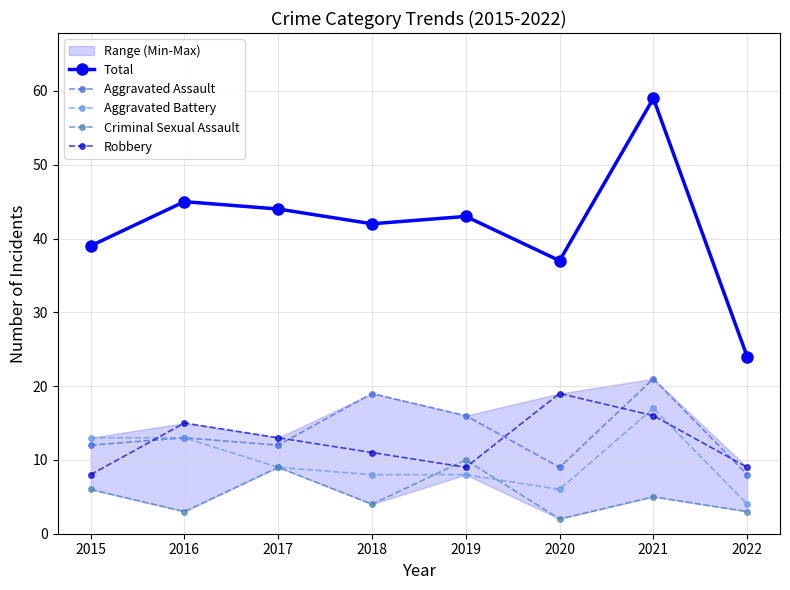

True or false: Total and Aggravated Battery cross at least once.

False